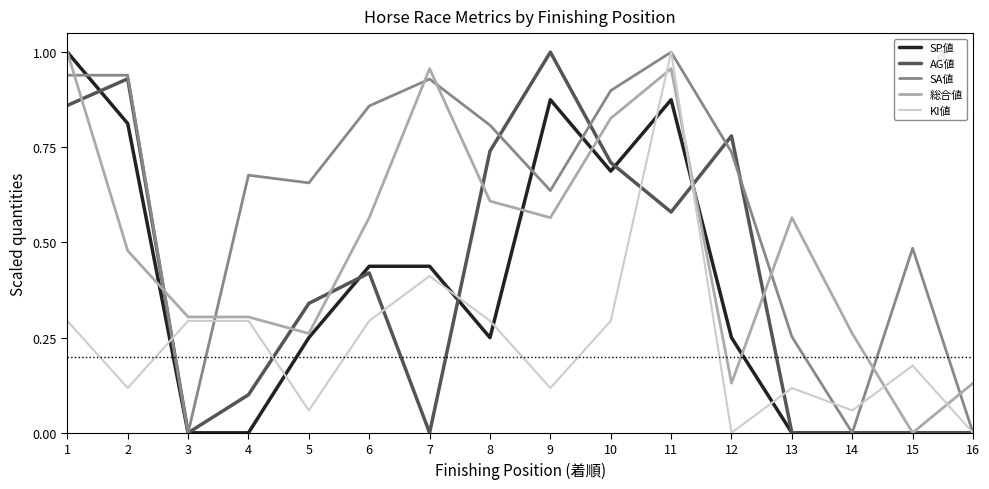

Between 1 and 3, which series saw the biggest shift?

SP値